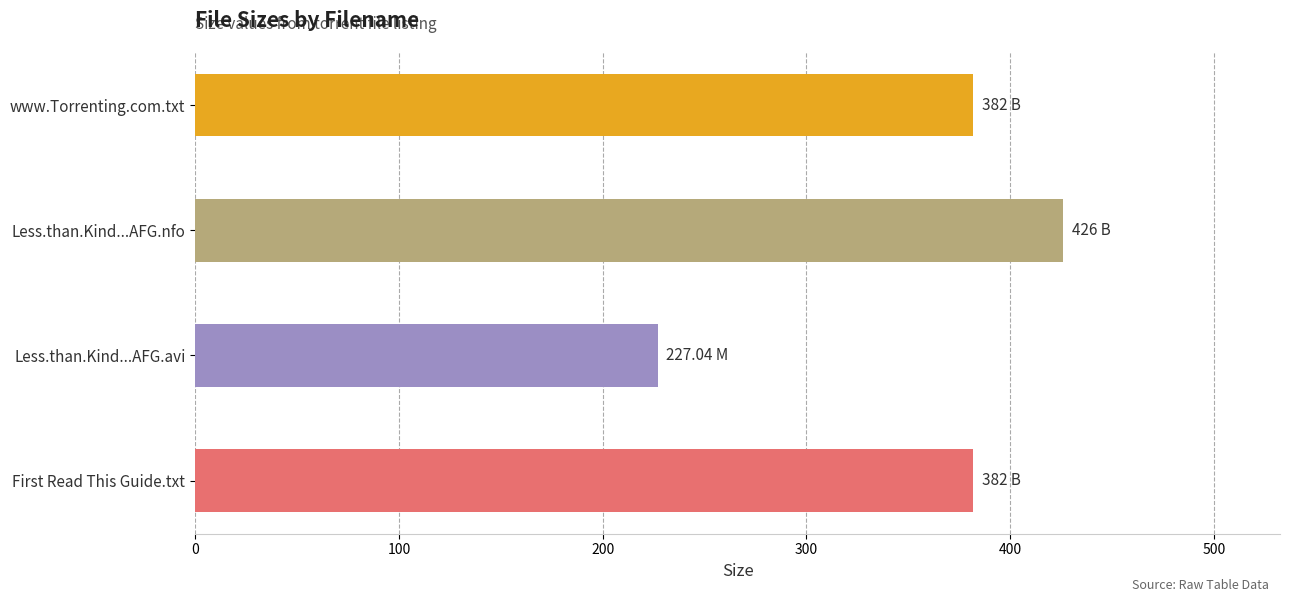

At which category does the chart reach its peak across all series?

Less.than.Kind...AFG.nfo